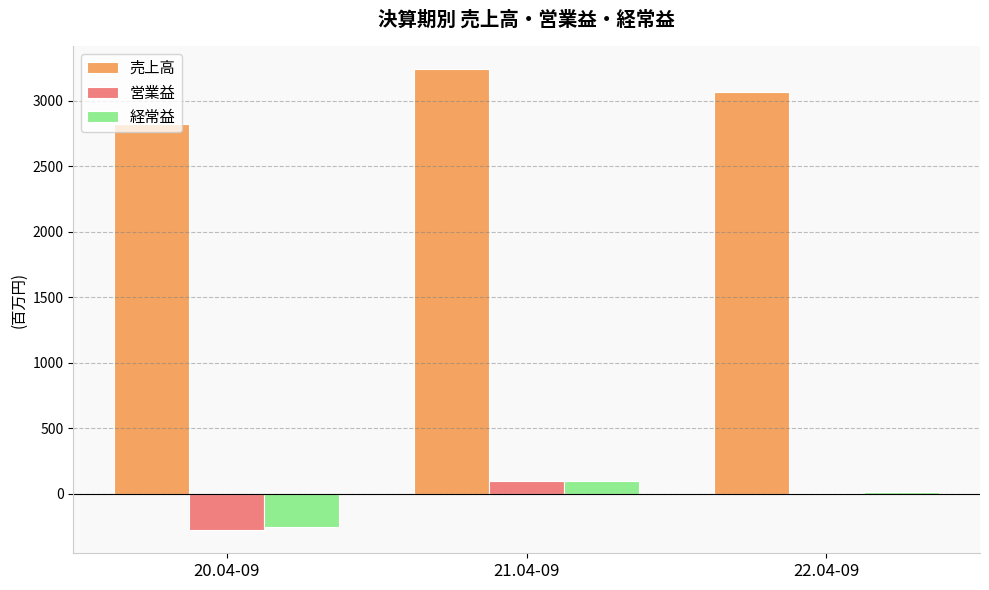

The value of 売上高 at 20.04-09 is 2822. True or false?

True